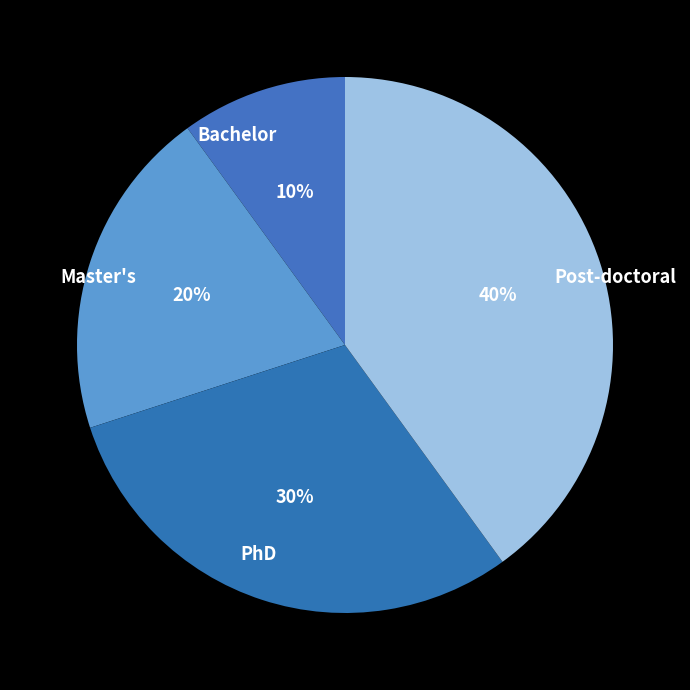

Which category has the smallest portion of the pie?

Bachelor